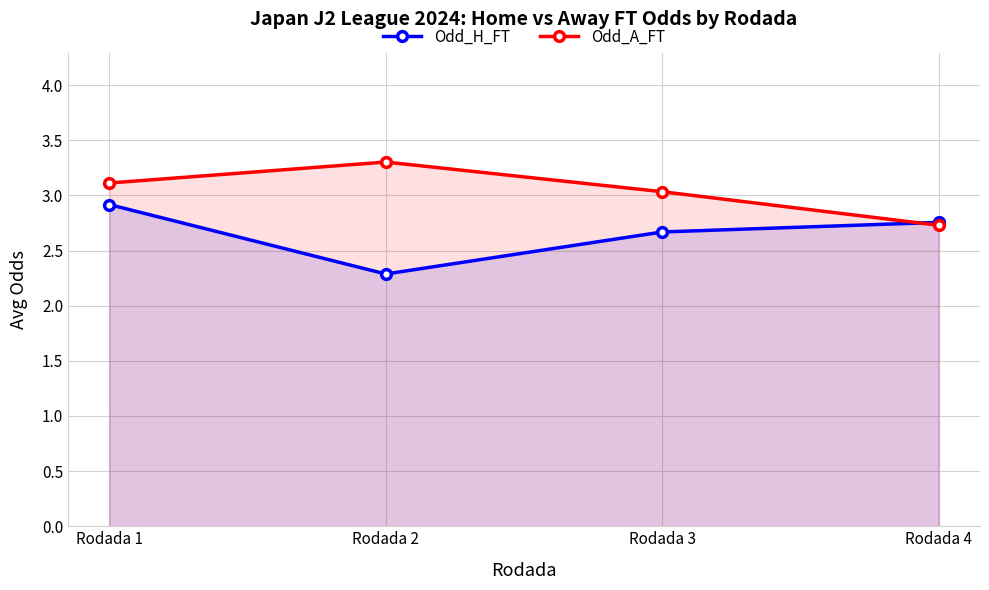

Reading left to right, transcribe all the data shown in this chart.

Odd_H_FT: 2.9	2.3	2.7	2.8
Odd_A_FT: 3.1	3.3	3.0	2.7